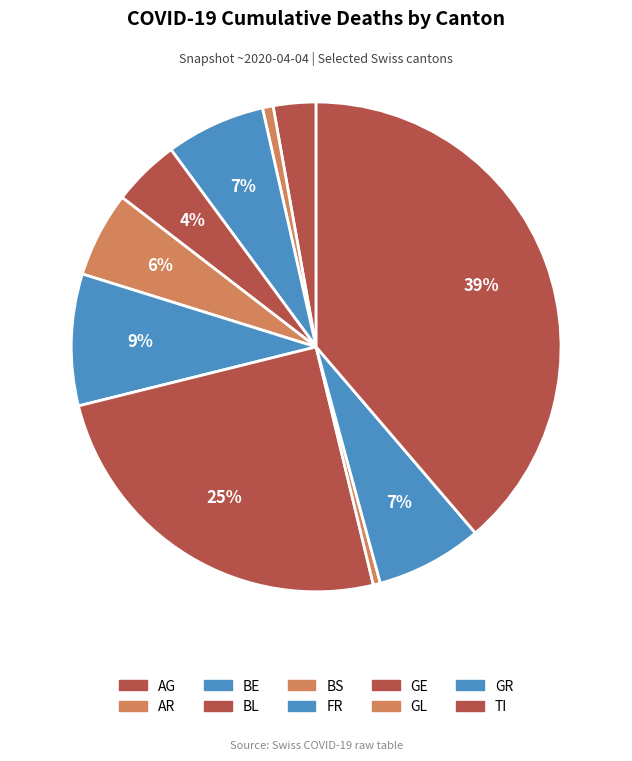

Count the number of slices in the pie.

10